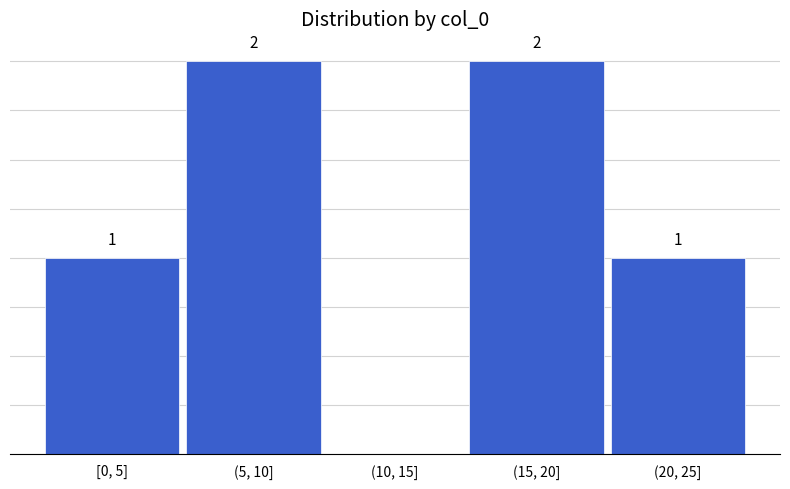

Which has a higher value, (20, 25] or (15, 20]?

(15, 20]